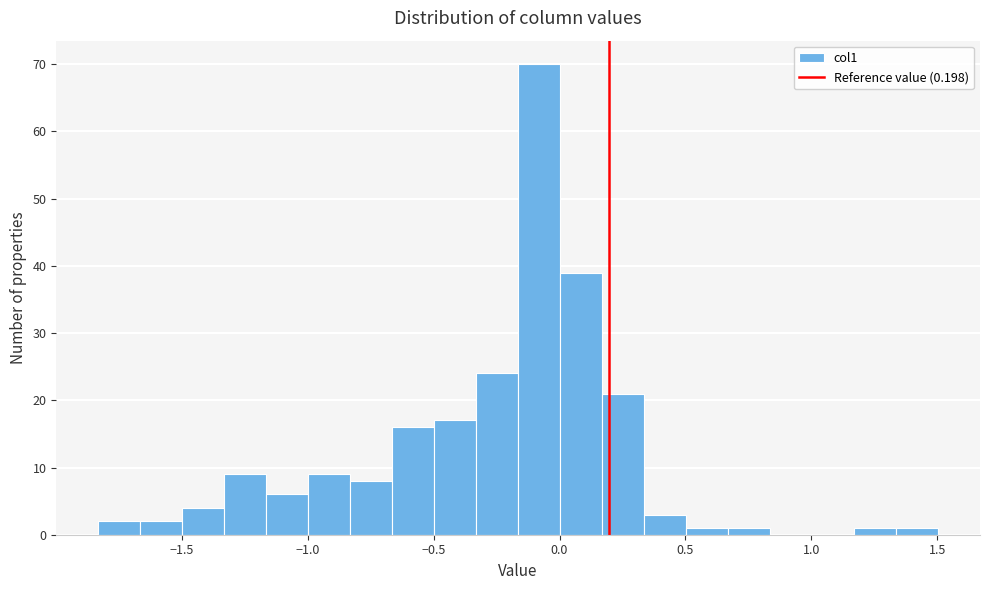

Around what value on the x-axis is the tallest bar? Give the approximate position of its centre, as read against the axis.

-0.10